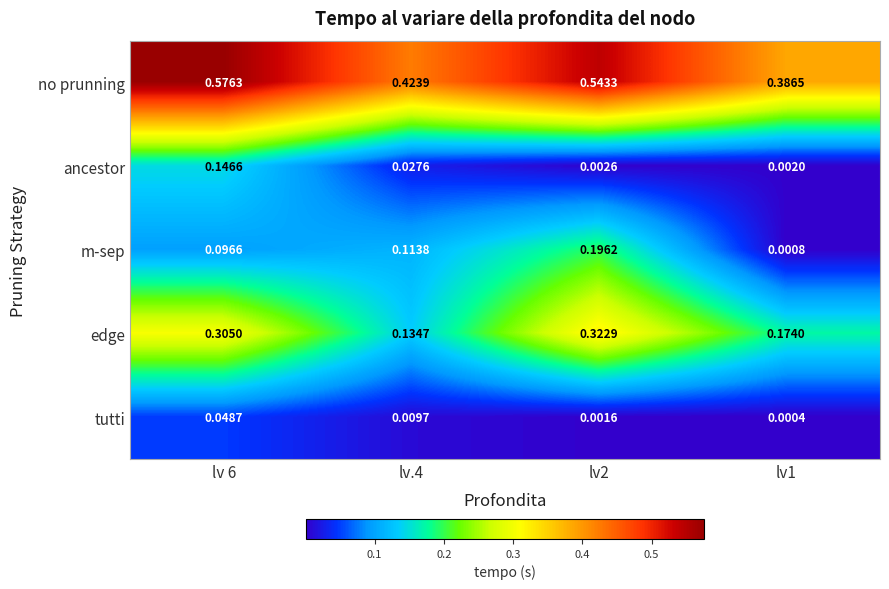

Rank the series by their maximum value, from highest to lowest.

no prunning, edge, m-sep, ancestor, tutti